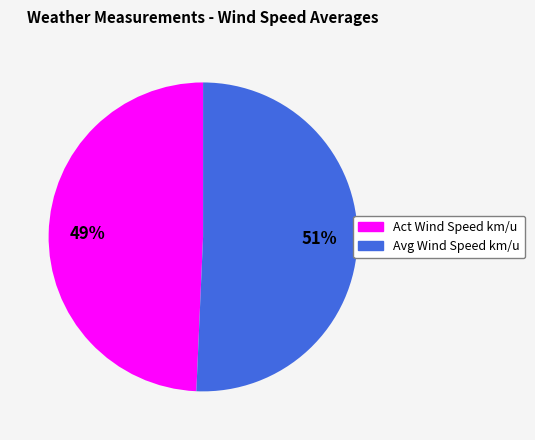

Is there a majority slice in this chart?

Yes